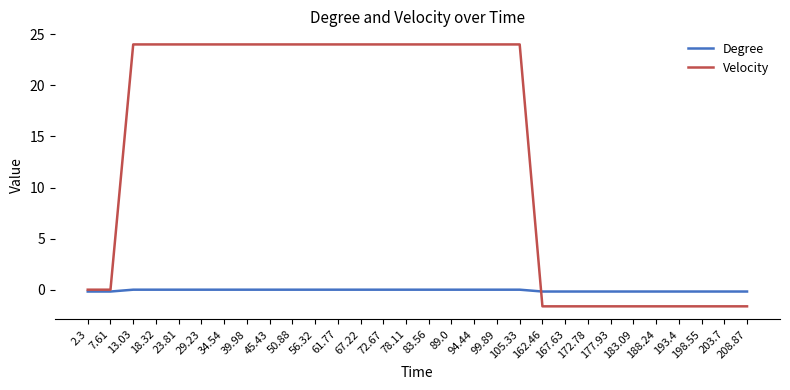

Which series has the widest spread of values?

Velocity